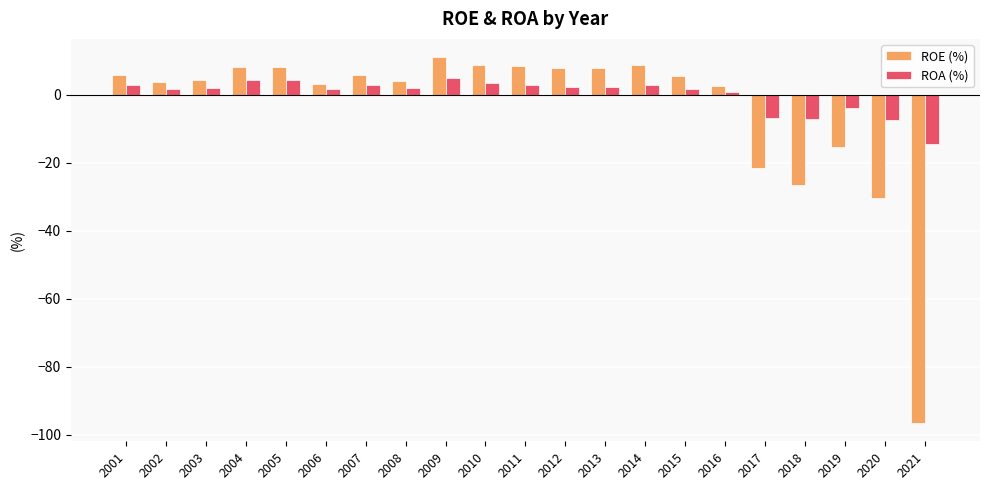

Which series has the widest spread of values?

ROE (%)